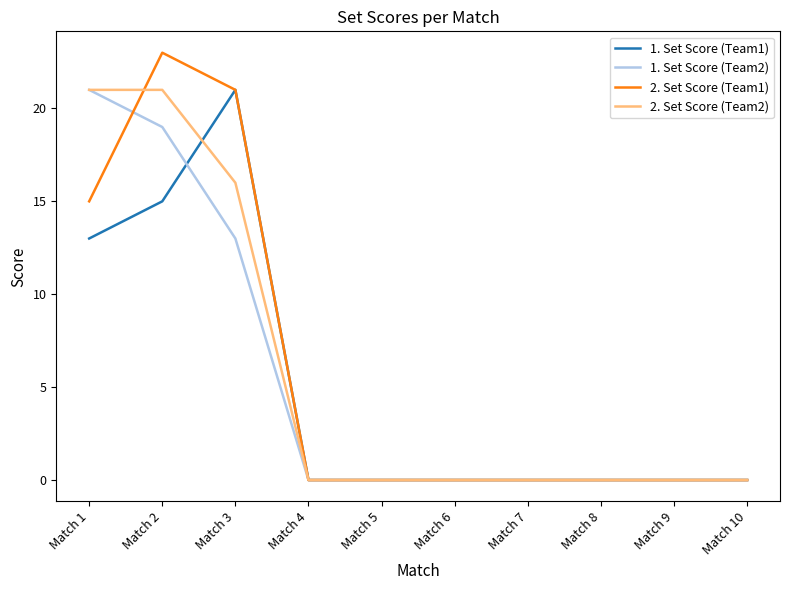

What is the sum of all 1. Set Score (Team2) values?

53